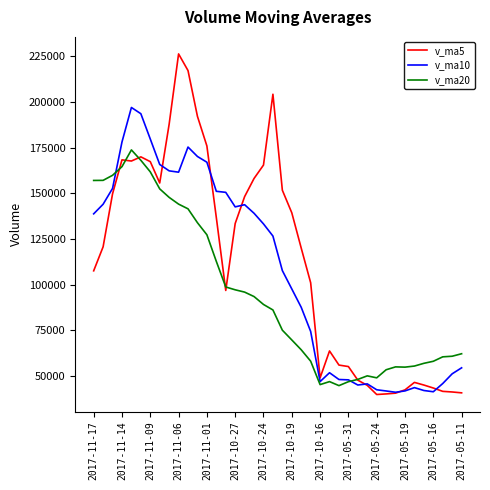

List the series in order of their overall mean, highest first.

v_ma5, v_ma10, v_ma20